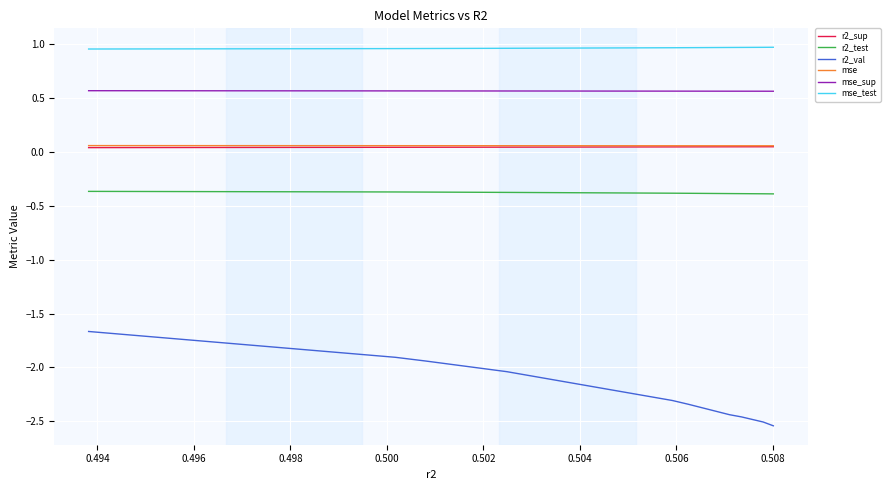

Which series has the largest total across all categories?

mse_test